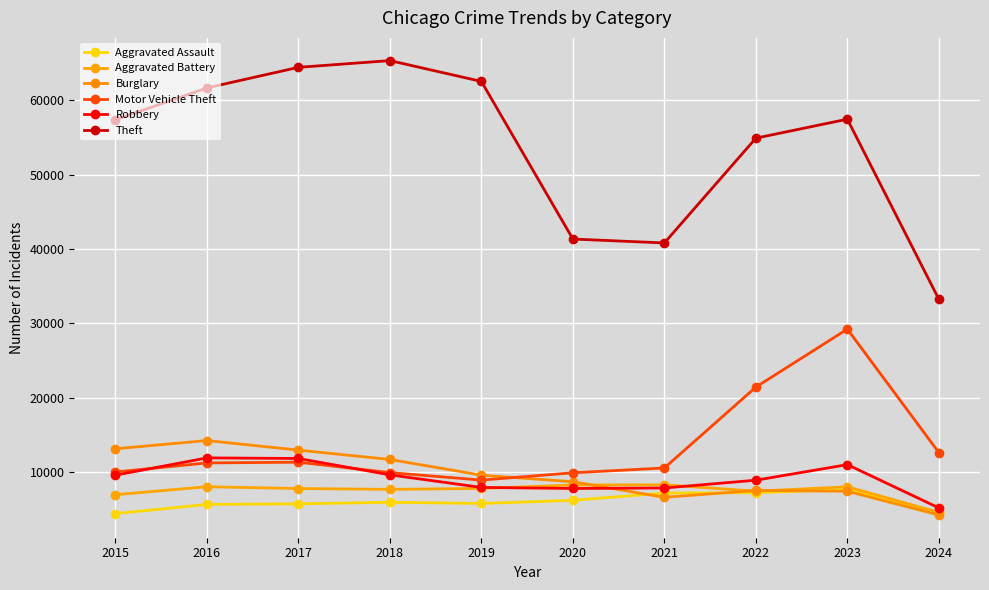

True or false: Aggravated Assault and Theft intersect in this chart.

False